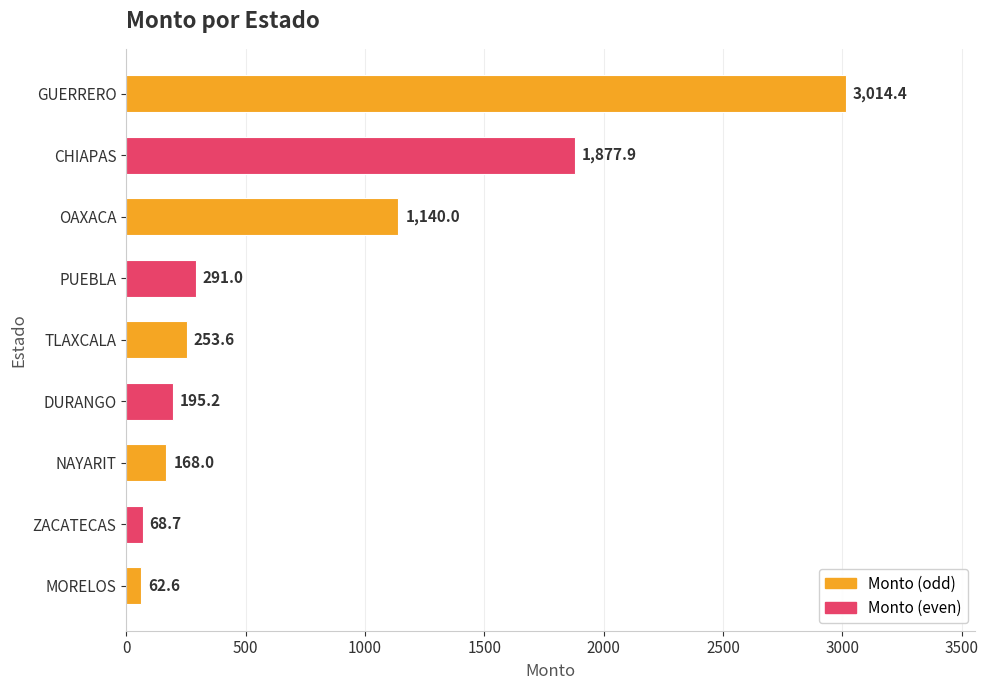

Is it true that the value at OAXACA is 1682.0?

False